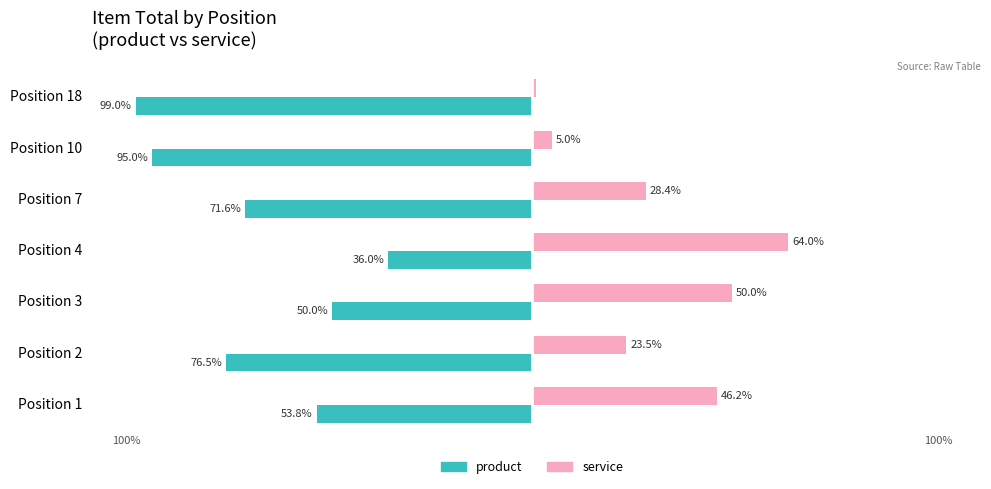

Reading left to right, list all the values displayed in this chart.

product: -53.8	-76.5	-50.0	-36.0	-71.6	-95.0	-99.0
service: 46.2	23.5	50.0	64.0	28.4	5.0	1.0